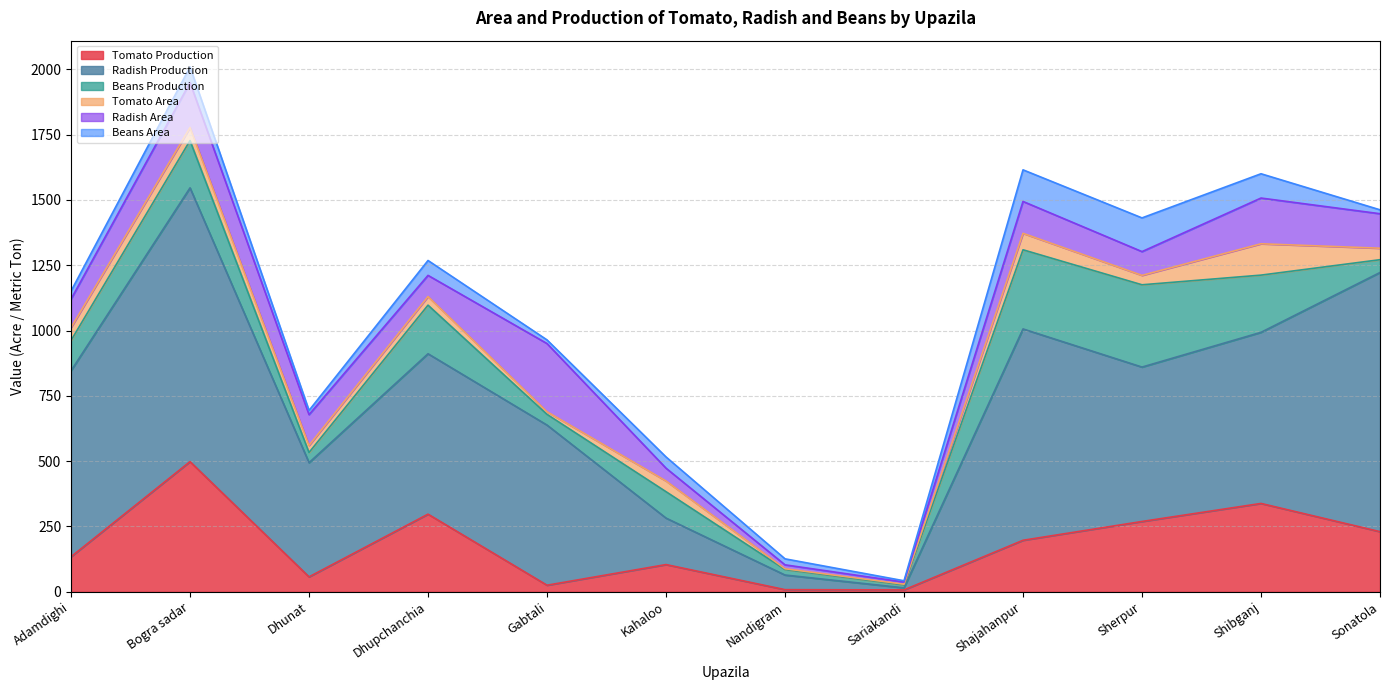

What is the sum of the Tomato Area values at Dhupchanchia and Bogra sadar?

83